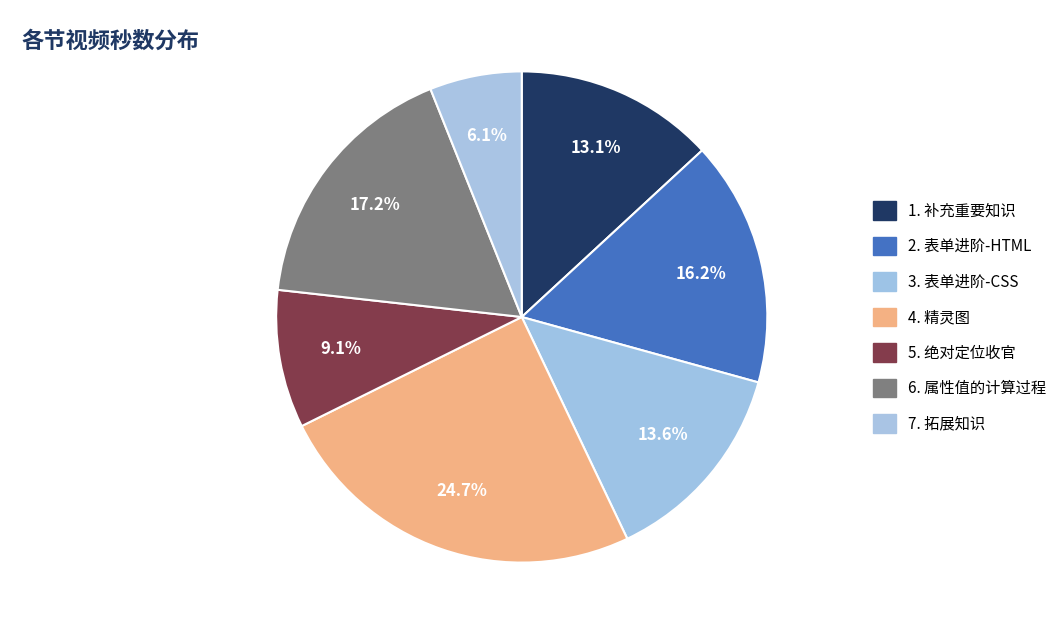

To the nearest percent, what is the average slice percentage?

14%